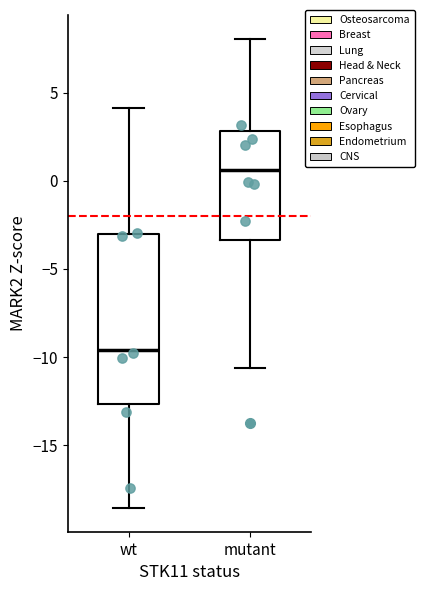

Which box has the lowest median line?

wt